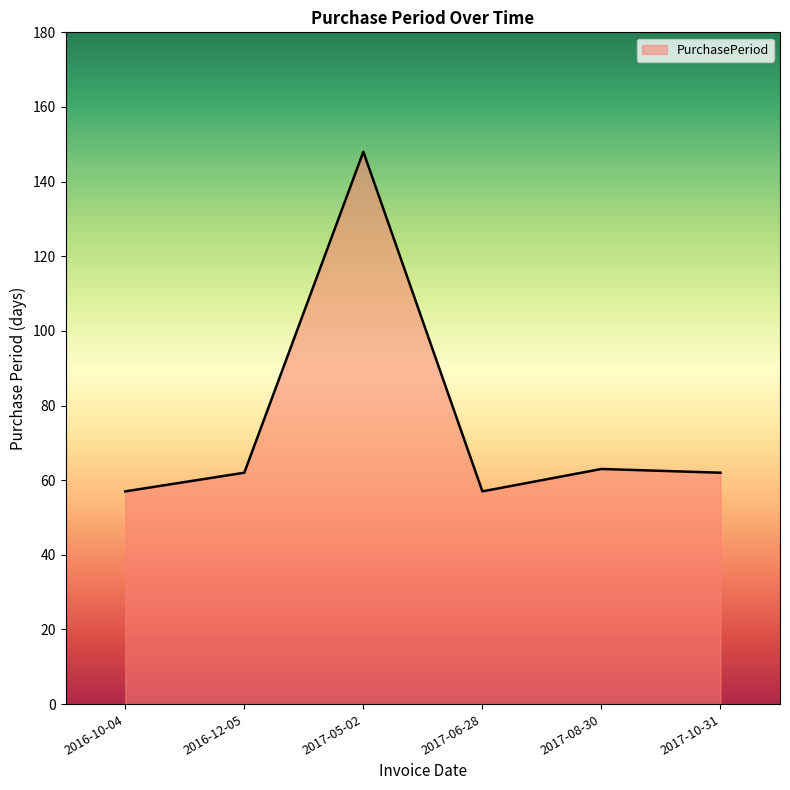

Does the chart have visible grid lines?

No